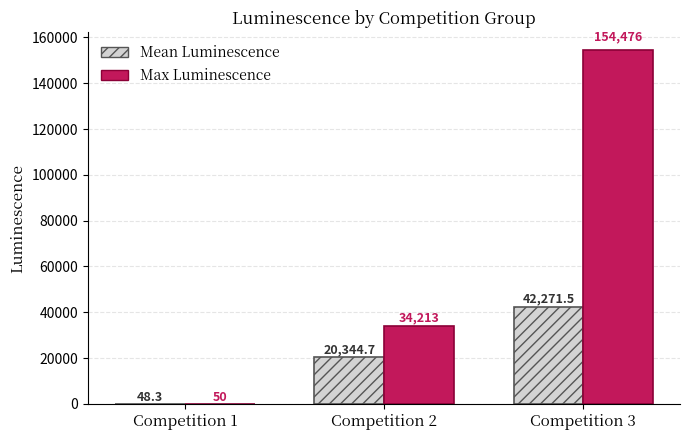

Is the value of Mean Luminescence at Competition 1 greater than the value of Max Luminescence at Competition 2?

No